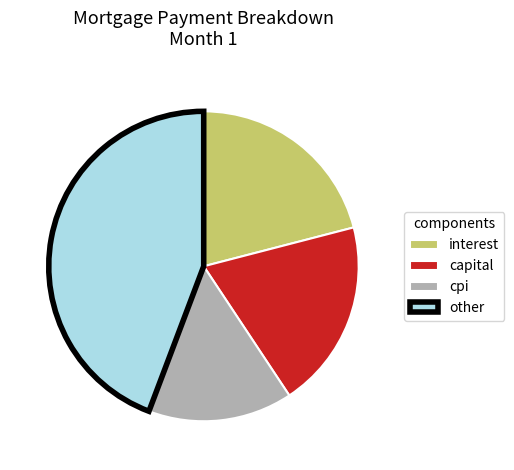

Count the number of slices in the pie.

4